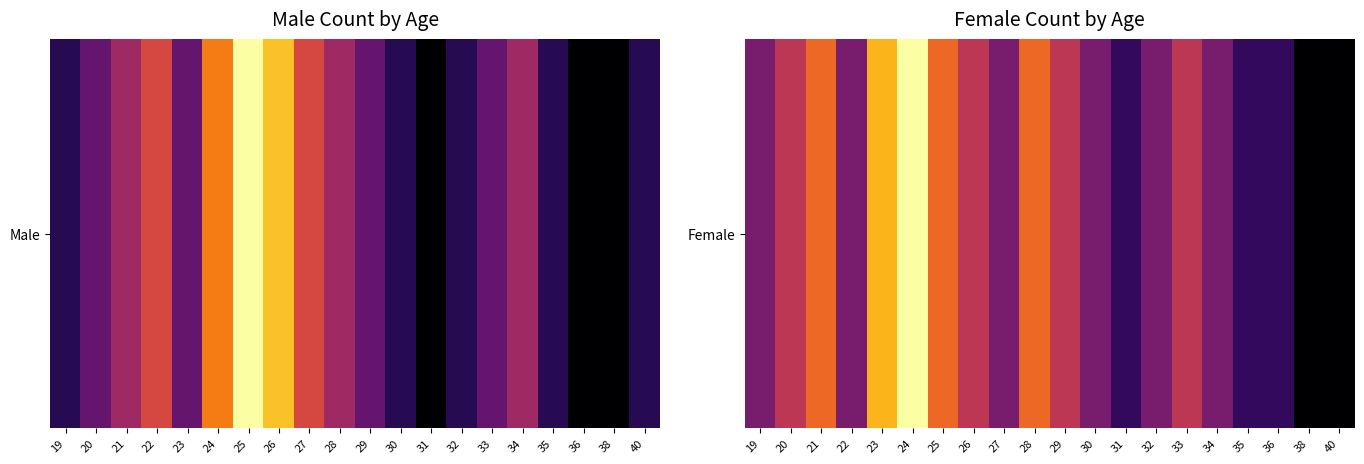

How many data points are above 3?

9